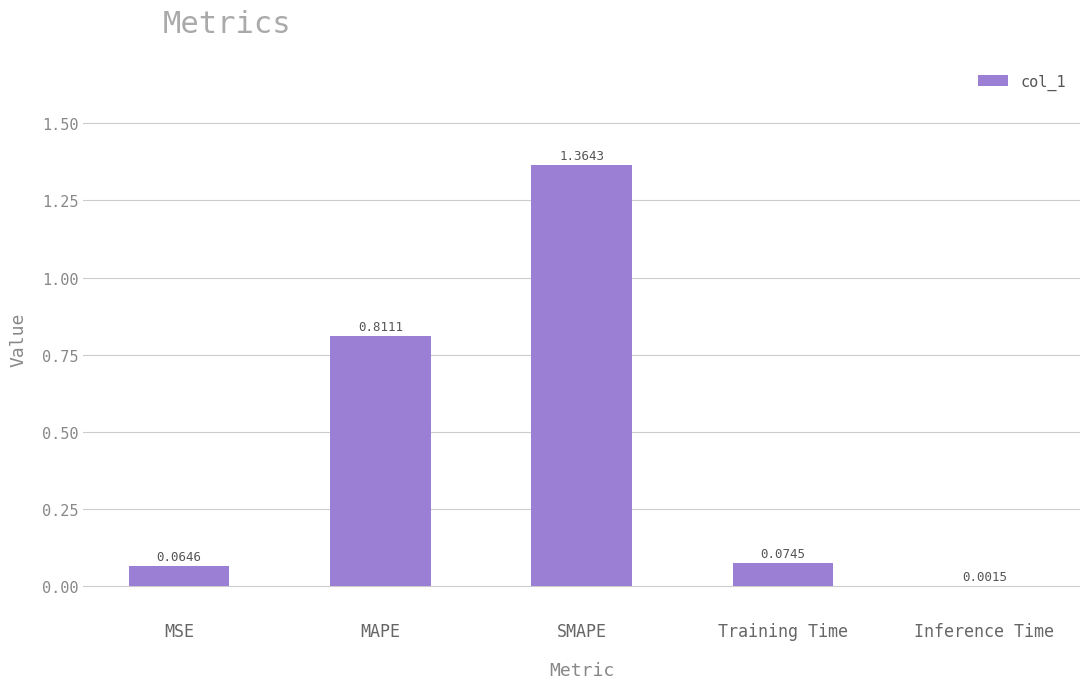

Which has a higher value, Inference Time or Training Time?

Training Time